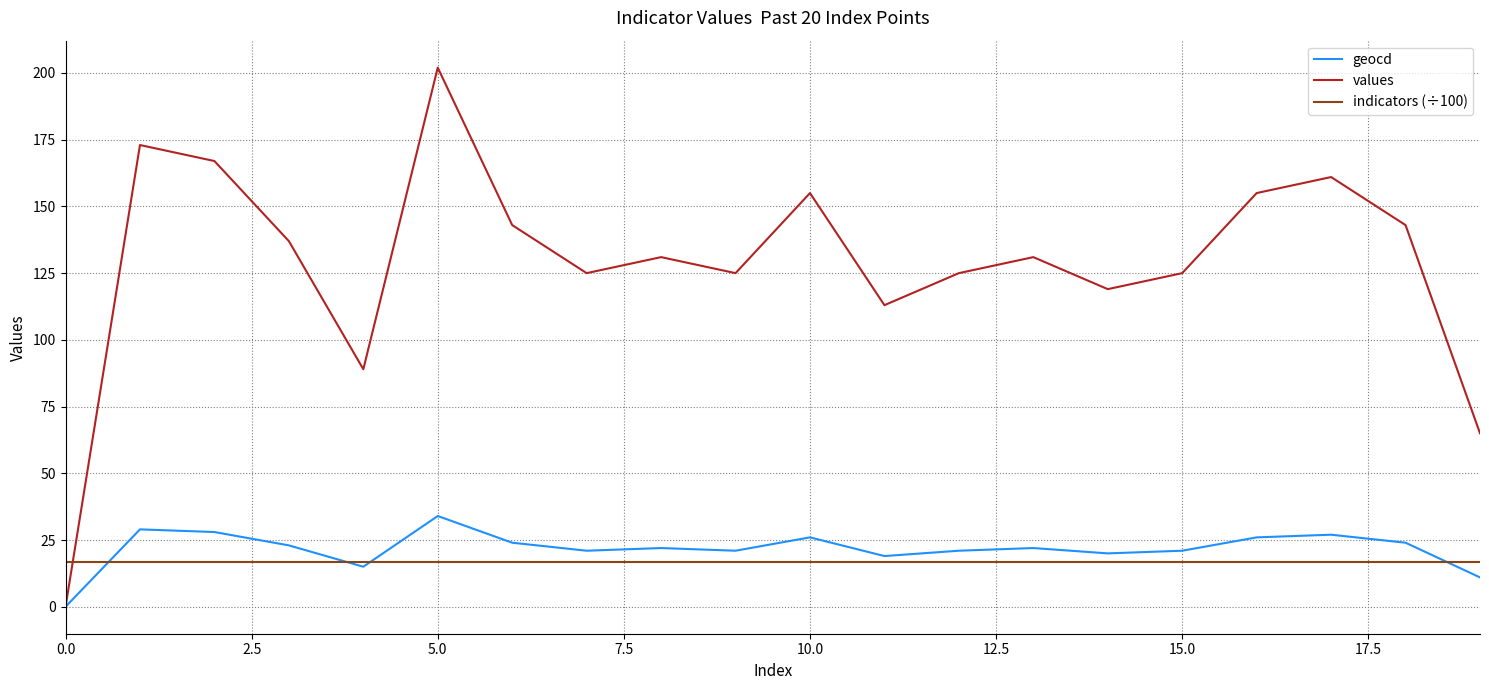

What is the maximum value for geocd?

34.0